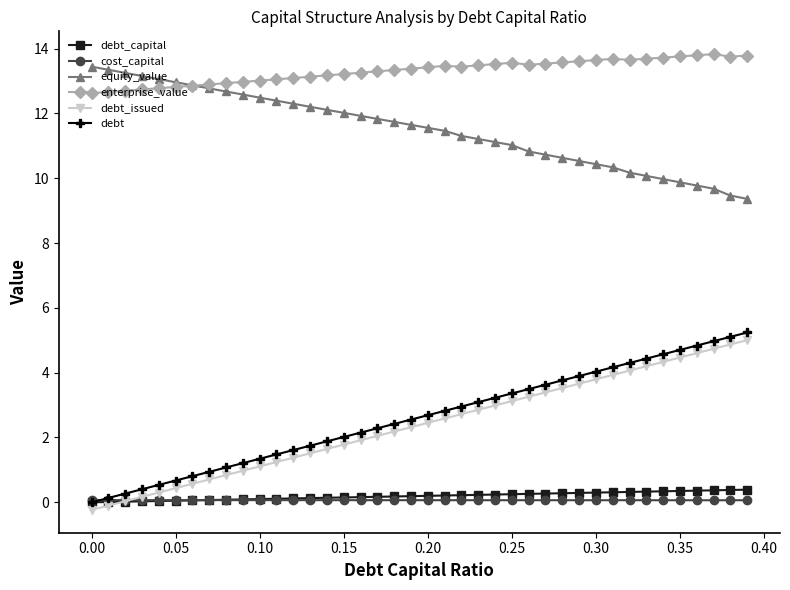

True or false: equity_value and cost_capital cross at least once.

False